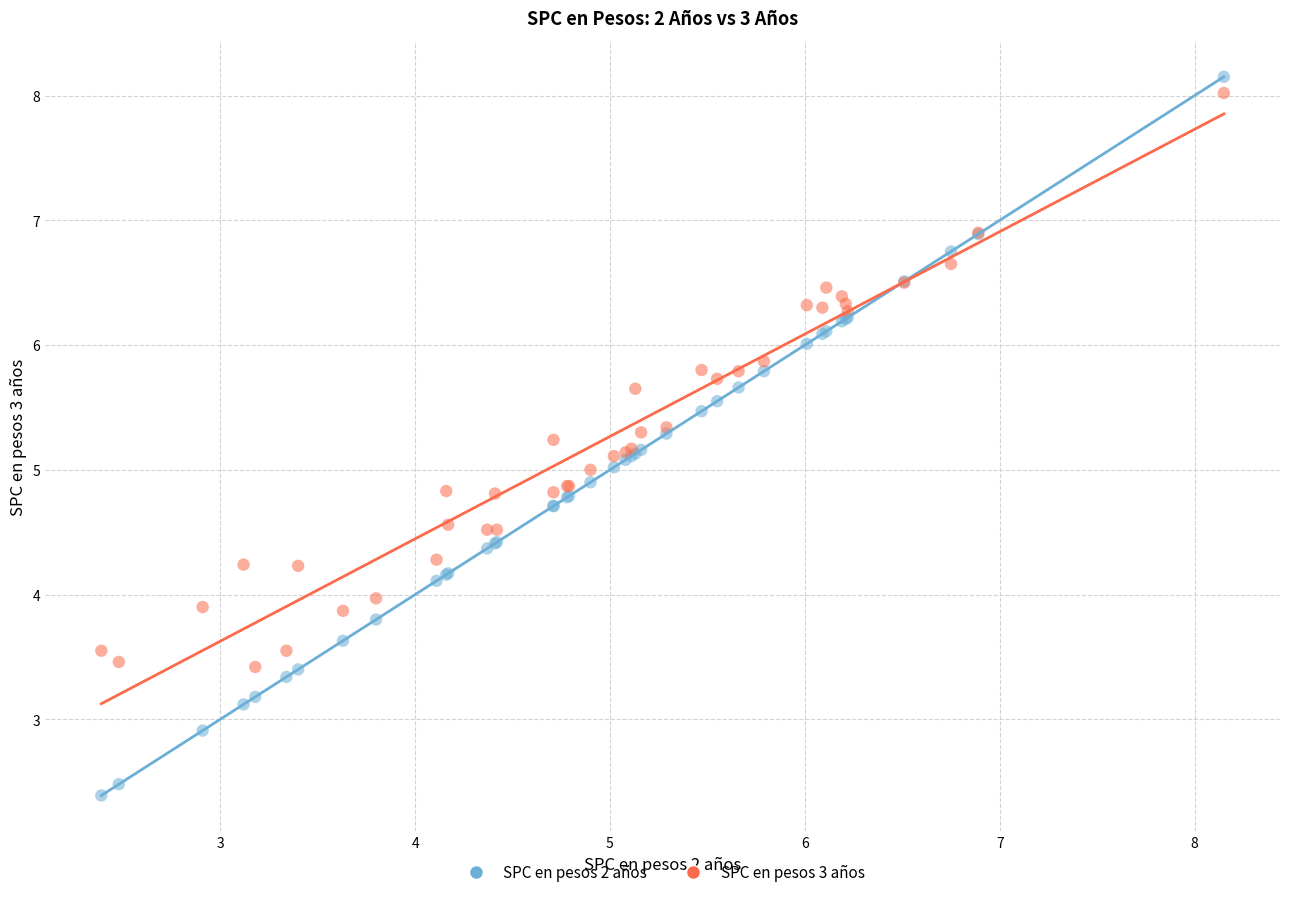

What is the X range (max minus min) for the scatter plot?

5.8